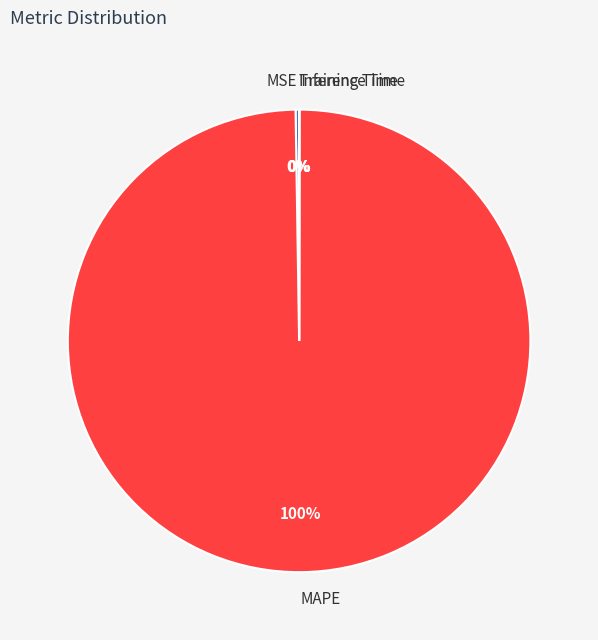

To the nearest percent, what portion does MAPE represent?

100%